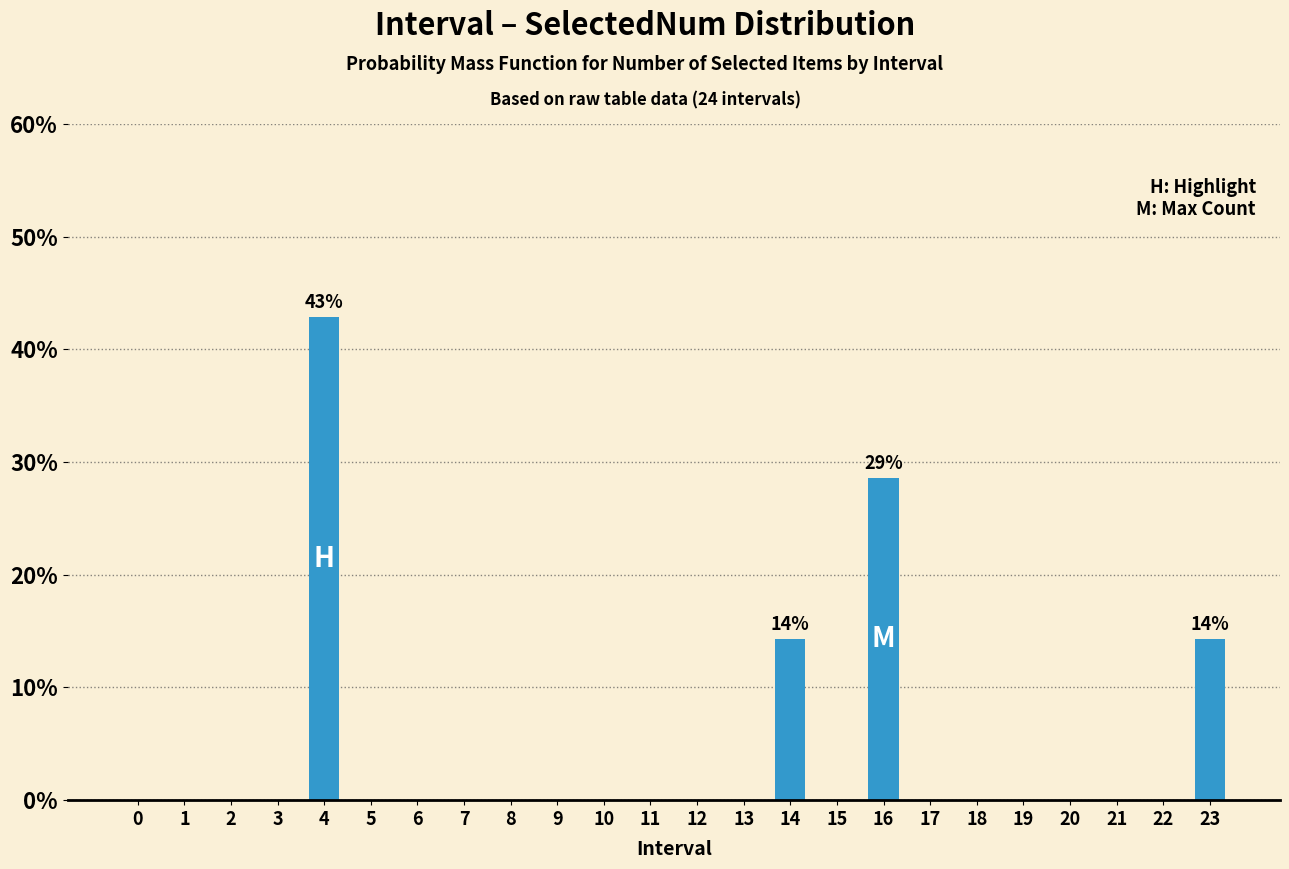

Reading right to left, what are all the values shown in this chart?

23=14.3	22=0.0	21=0.0	20=0.0	19=0.0	18=0.0	17=0.0	16=28.6	15=0.0	14=14.3	13=0.0	12=0.0	11=0.0	10=0.0	9=0.0	8=0.0	7=0.0	6=0.0	5=0.0	4=42.9	3=0.0	2=0.0	1=0.0	0=0.0